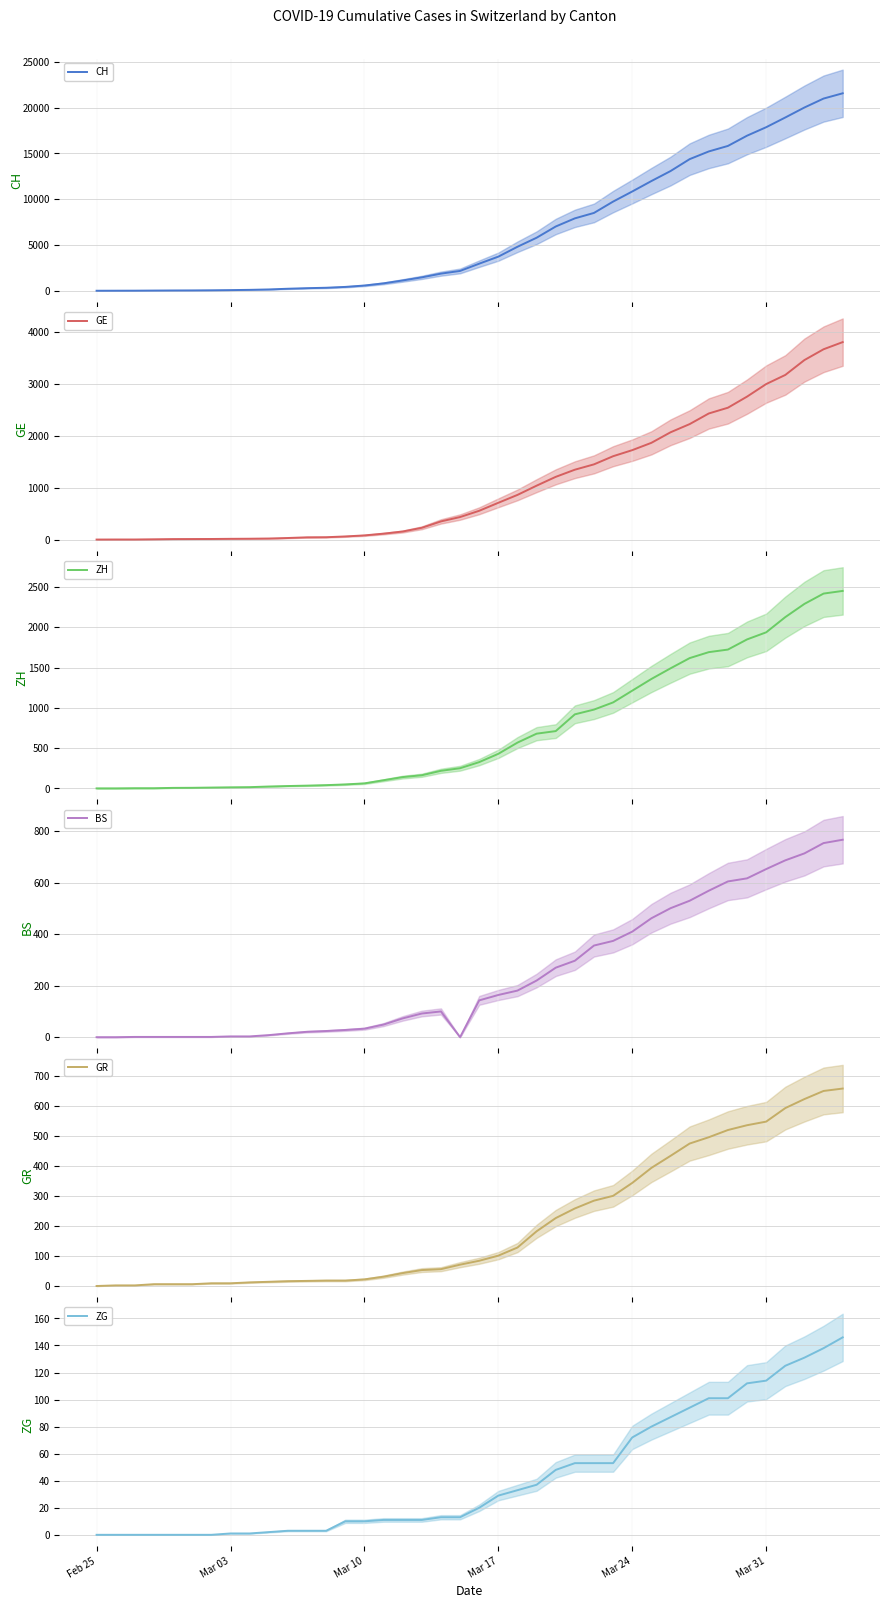

What value does the BS series have at Mar 24?

410